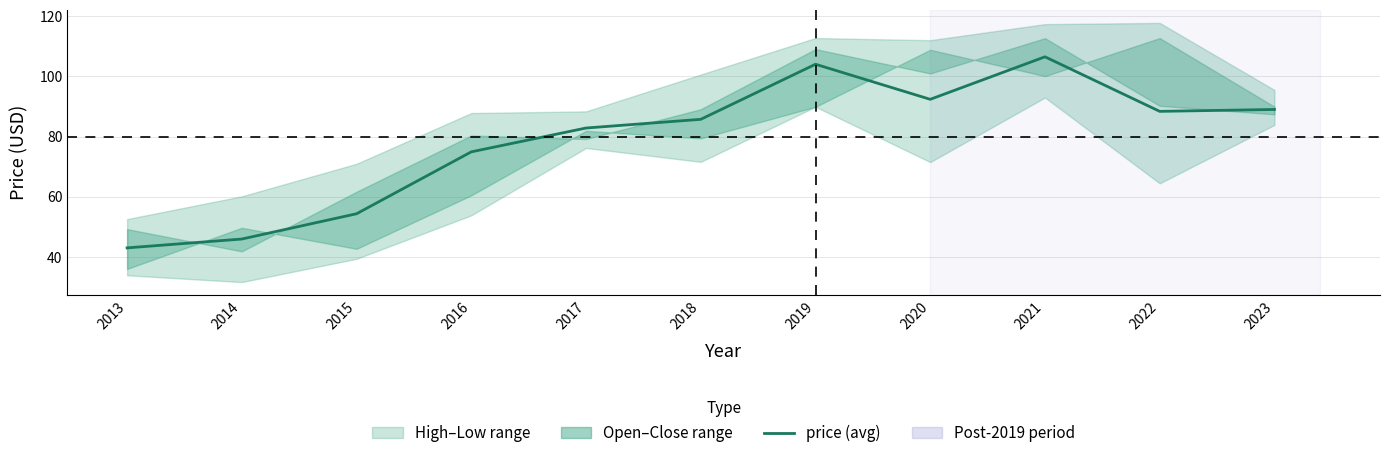

Where is the first local maximum?

2019